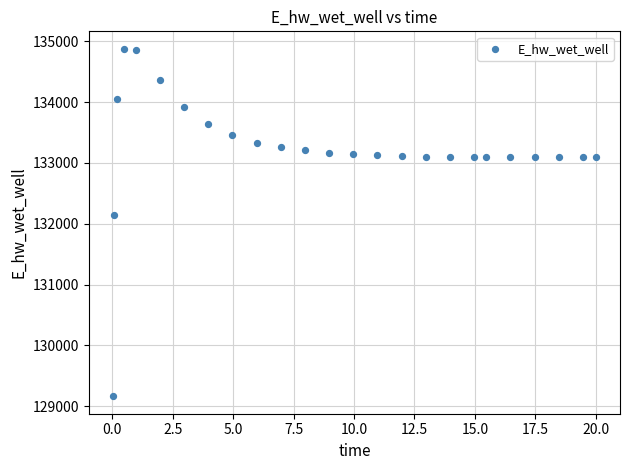

What is the range of X values (max minus min)?

20.0